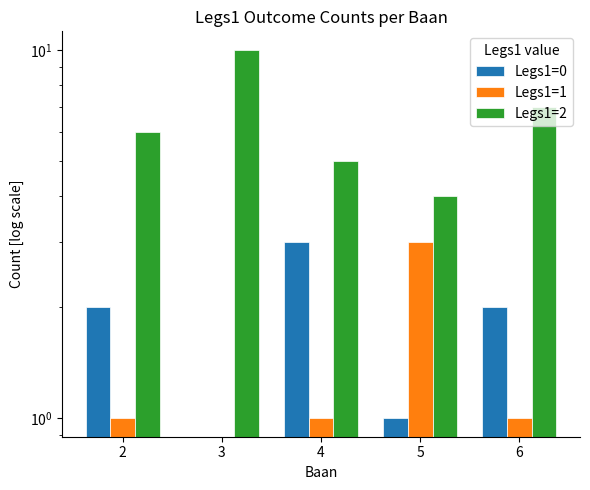

Is the value of Legs1=1 at 6 greater than the value of Legs1=0 at 3?

Yes